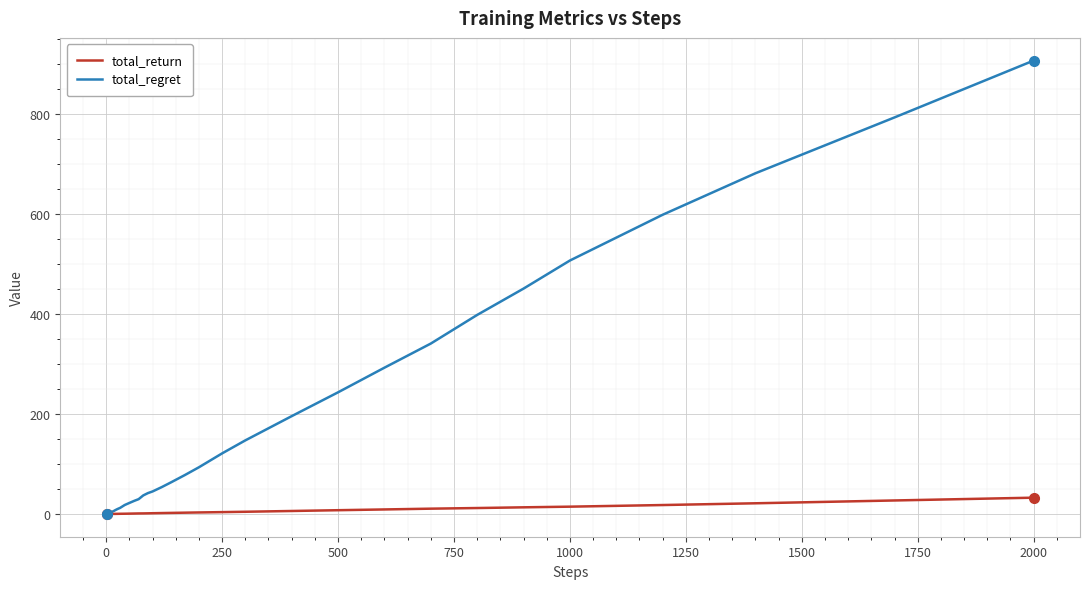

What is the greatest value displayed?

907.6